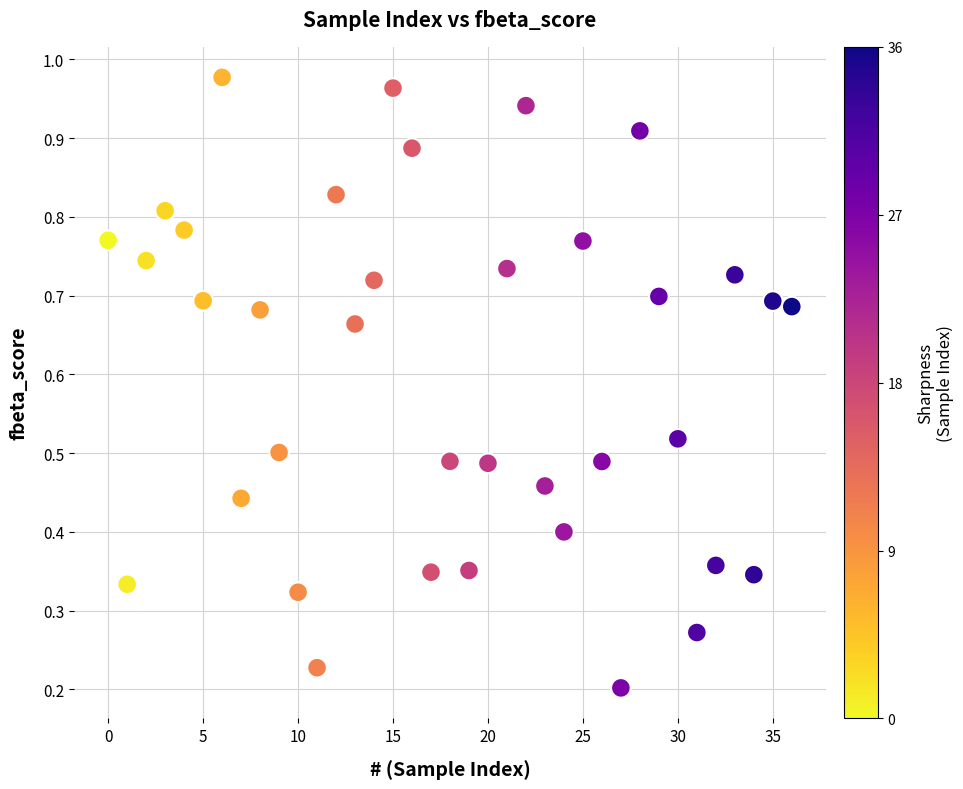

Count the number of points in this scatter plot.

37